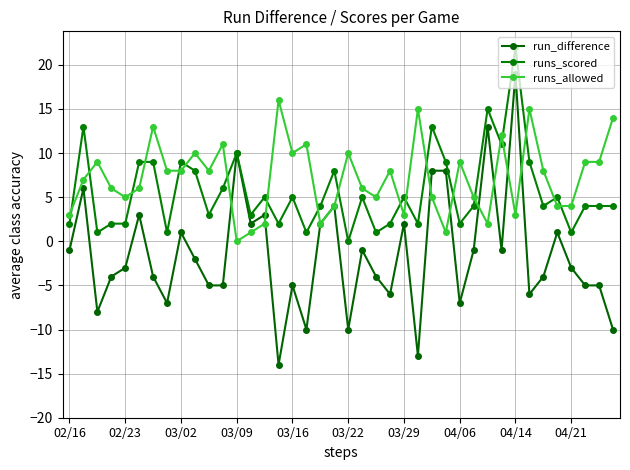

Rank the series by their average value, from lowest to highest.

run_difference, runs_scored, runs_allowed